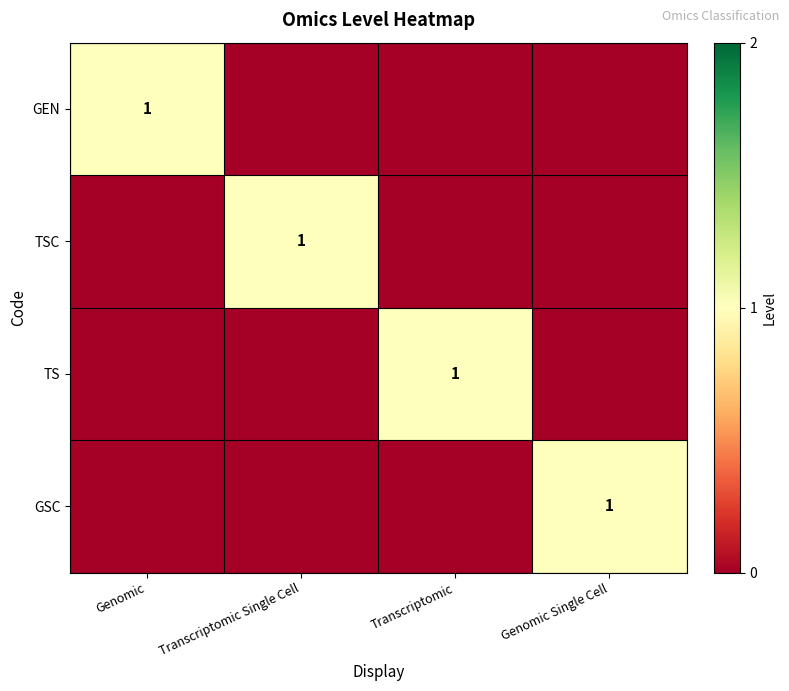

How many series are shown in this chart?

4